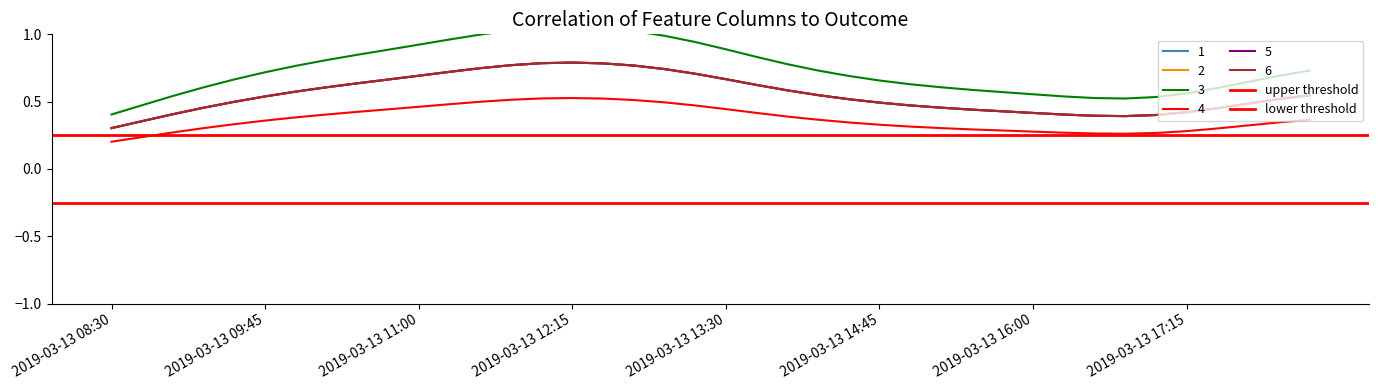

True or false: lower threshold has a value of -0.2 at 2019-03-13 09:45.

True